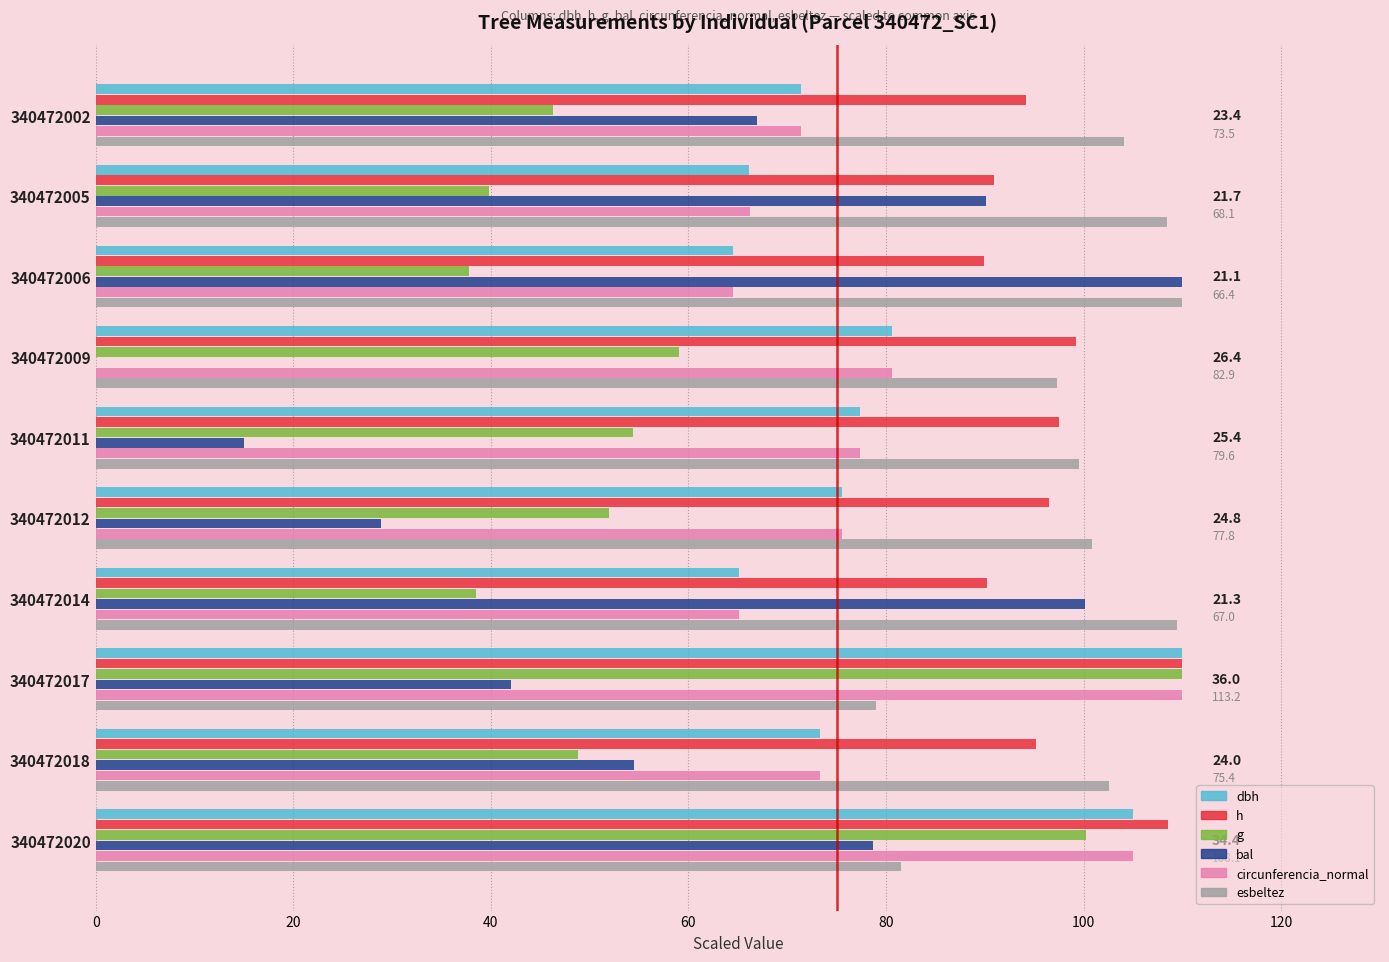

Which category has the highest value in the bal series?

340472006